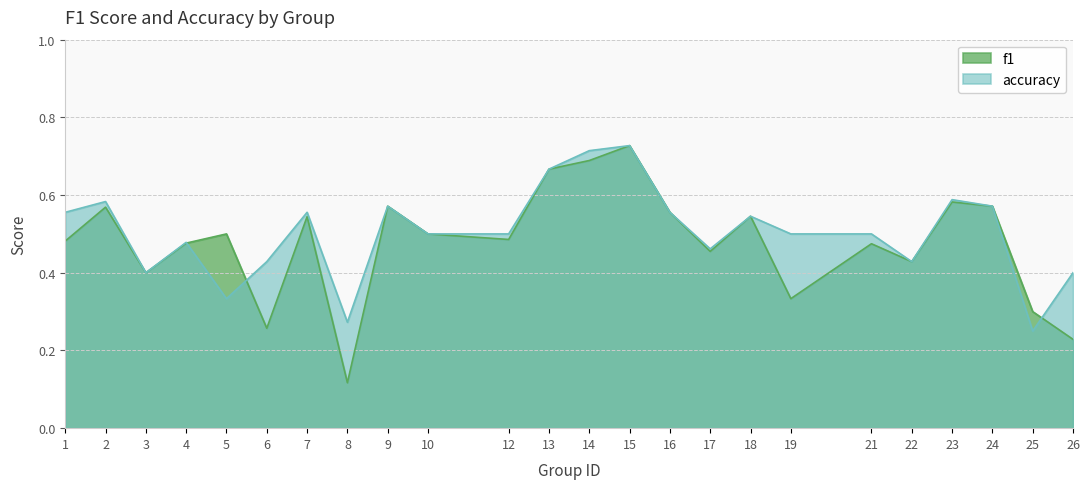

Which series has the largest range (max minus min)?

f1